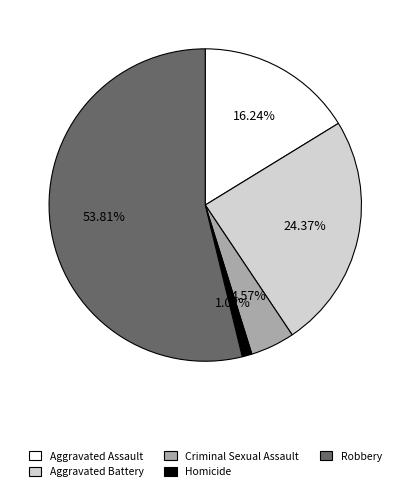

What is the ratio of the value at Criminal Sexual Assault to the value at Aggravated Assault?

0.3